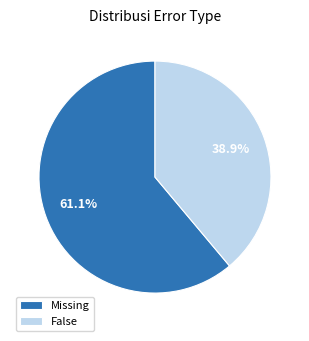

The Missing slice represents 33% of the pie. True or false?

False